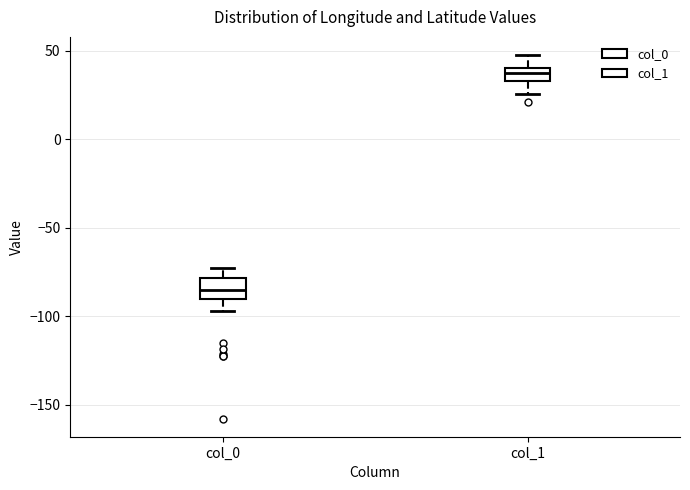

Reading left to right, read every box against the y-axis: the position of its median line, the range the box covers, and the ends of its whiskers. The values are not printed on the chart, so give them approximately, as read against the axis.

col_0: median -85, box -90 to -80, whiskers -95 to -75
col_1: median 40 (inside the box), box 35 to 40, whiskers 25 to 50